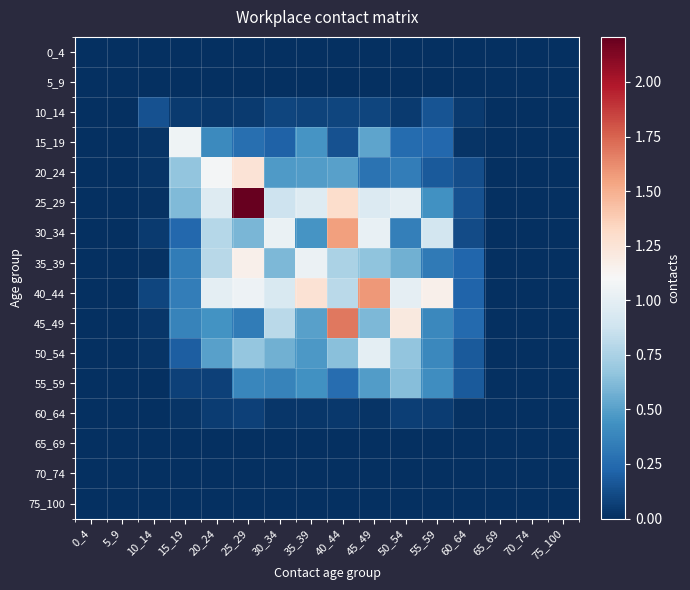

Which series has the largest total across all categories?

25_29